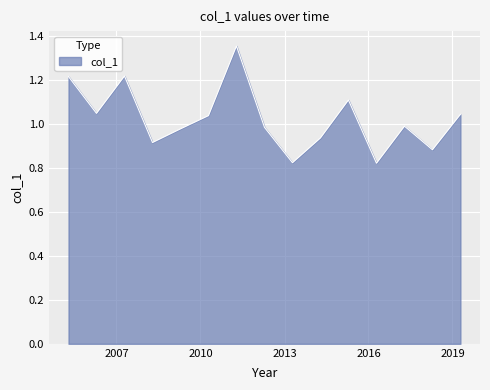

What is the difference between the maximum and minimum values?

0.5